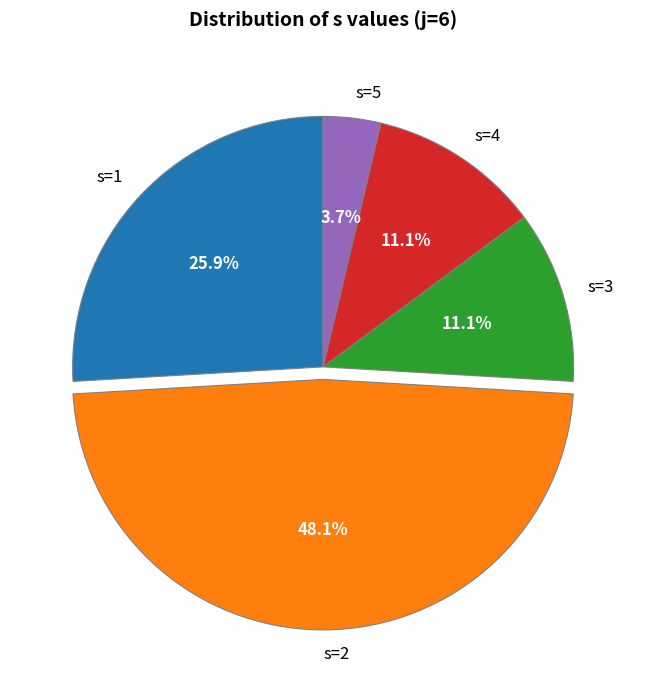

The s=2 slice represents 48% of the pie. True or false?

True